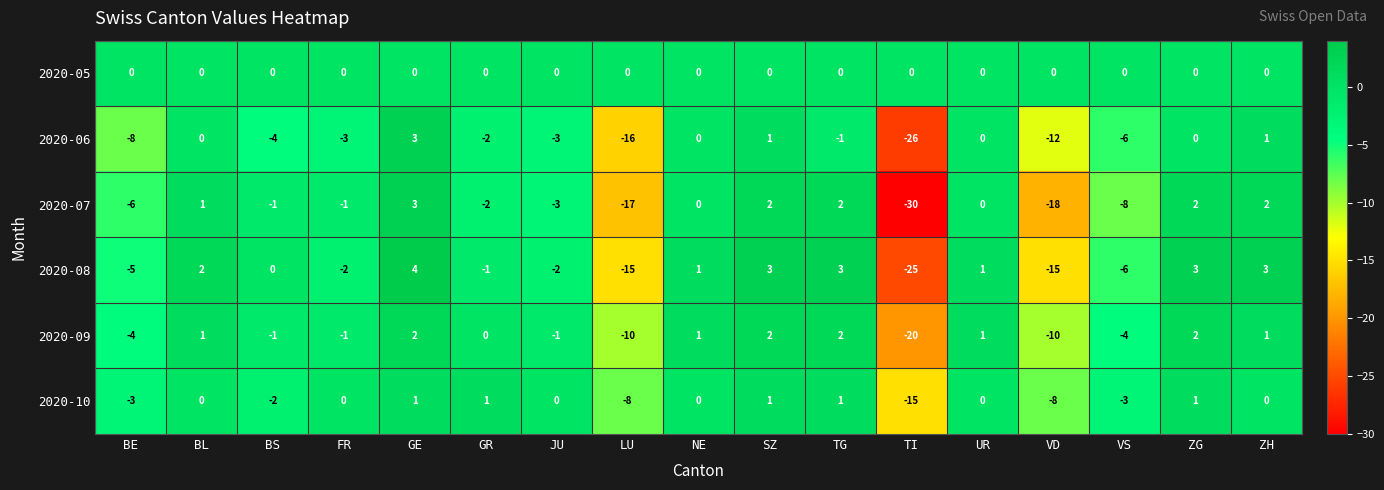

What is the highest value of the 2020-07 series?

3